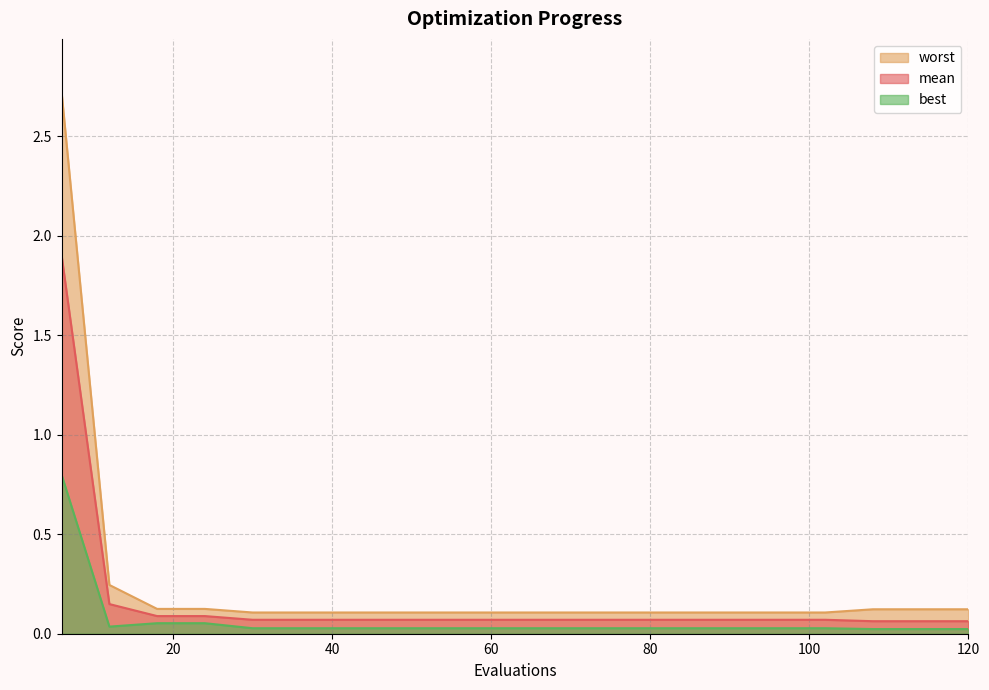

Which category has the lowest value in the mean series?

108